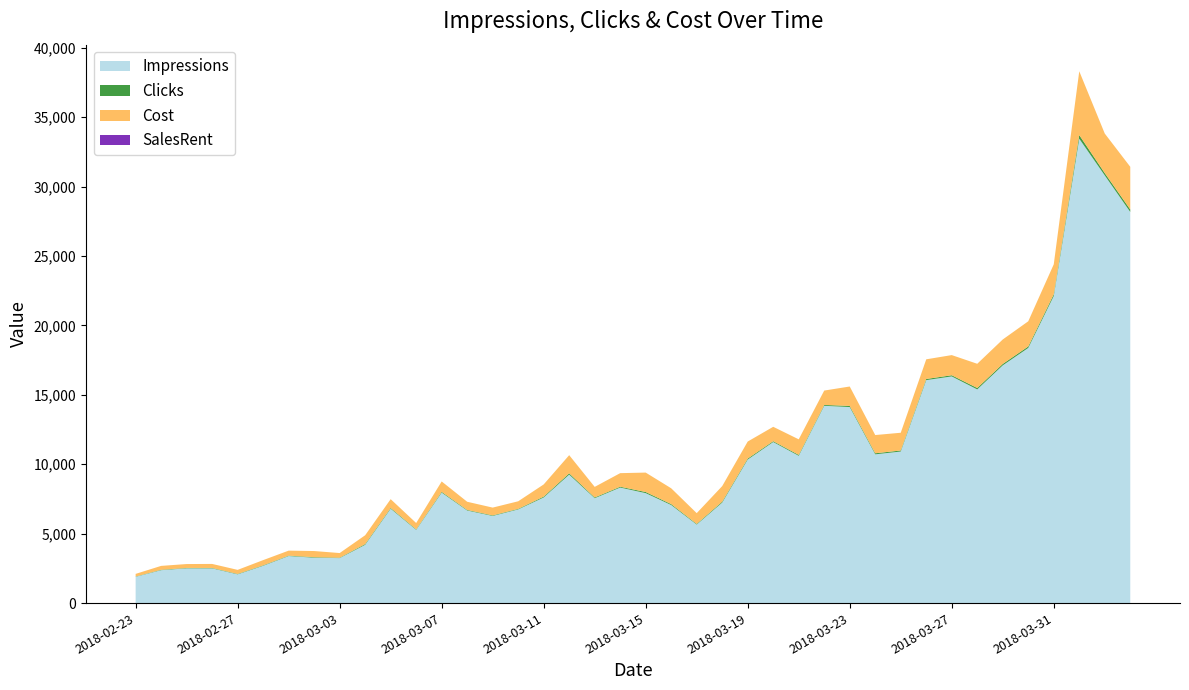

Reading left to right, transcribe all the data shown in this chart.

Impressions: 2018-02-23=1895	2018-02-24=2372	2018-02-25=2505	2018-02-26=2502	2018-02-27=2071	2018-02-28=2688	2018-03-01=3389	2018-03-02=3269	2018-03-03=3241	2018-03-04=4198	2018-03-05=6799	2018-03-06=5275	2018-03-07=7957	2018-03-08=6669	2018-03-09=6278	2018-03-10=6749	2018-03-11=7609	2018-03-12=9256	2018-03-13=7556	2018-03-14=8323	2018-03-15=7921	2018-03-16=7064	2018-03-17=5657	2018-03-18=7241	2018-03-19=10341	2018-03-20=11603	2018-03-21=10610	2018-03-22=14214	2018-03-23=14122	2018-03-24=10717	2018-03-25=10919	2018-03-26=16063	2018-03-27=16330	2018-03-28=15394	2018-03-29=17126	2018-03-30=18382	2018-03-31=22120	2018-04-01=33452	2018-04-02=30811	2018-04-03=28177
Clicks: 2018-02-23=19	2018-02-24=28	2018-02-25=28	2018-02-26=29	2018-02-27=29	2018-02-28=32	2018-03-01=30	2018-03-02=37	2018-03-03=28	2018-03-04=53	2018-03-05=53	2018-03-06=38	2018-03-07=55	2018-03-08=41	2018-03-09=39	2018-03-10=38	2018-03-11=61	2018-03-12=91	2018-03-13=53	2018-03-14=59	2018-03-15=81	2018-03-16=66	2018-03-17=45	2018-03-18=65	2018-03-19=71	2018-03-20=60	2018-03-21=65	2018-03-22=60	2018-03-23=81	2018-03-24=76	2018-03-25=74	2018-03-26=82	2018-03-27=84	2018-03-28=101	2018-03-29=102	2018-03-30=105	2018-03-31=125	2018-04-01=266	2018-04-02=165	2018-04-03=178
Cost: 2018-02-23=190	2018-02-24=280	2018-02-25=280	2018-02-26=290	2018-02-27=293	2018-02-28=376	2018-03-01=360	2018-03-02=444	2018-03-03=336	2018-03-04=636	2018-03-05=636	2018-03-06=456	2018-03-07=751	2018-03-08=590	2018-03-09=562	2018-03-10=547	2018-03-11=878	2018-03-12=1310	2018-03-13=763	2018-03-14=979	2018-03-15=1400	2018-03-16=1140	2018-03-17=778	2018-03-18=1123	2018-03-19=1227	2018-03-20=1037	2018-03-21=1123	2018-03-22=1037	2018-03-23=1400	2018-03-24=1313	2018-03-25=1279	2018-03-26=1417	2018-03-27=1452	2018-03-28=1745	2018-03-29=1763	2018-03-30=1814	2018-03-31=2160	2018-04-01=4596	2018-04-02=2851	2018-04-03=3076
SalesRent: 2018-02-23=0	2018-02-24=0	2018-02-25=0	2018-02-26=0	2018-02-27=0	2018-02-28=0	2018-03-01=0	2018-03-02=0	2018-03-03=0	2018-03-04=0	2018-03-05=0	2018-03-06=0	2018-03-07=0	2018-03-08=0	2018-03-09=0	2018-03-10=0	2018-03-11=0	2018-03-12=0	2018-03-13=0	2018-03-14=0	2018-03-15=0	2018-03-16=0	2018-03-17=0	2018-03-18=0	2018-03-19=0	2018-03-20=0	2018-03-21=0	2018-03-22=0	2018-03-23=0	2018-03-24=0	2018-03-25=0	2018-03-26=0	2018-03-27=0	2018-03-28=0	2018-03-29=0	2018-03-30=0	2018-03-31=0	2018-04-01=0	2018-04-02=0	2018-04-03=0